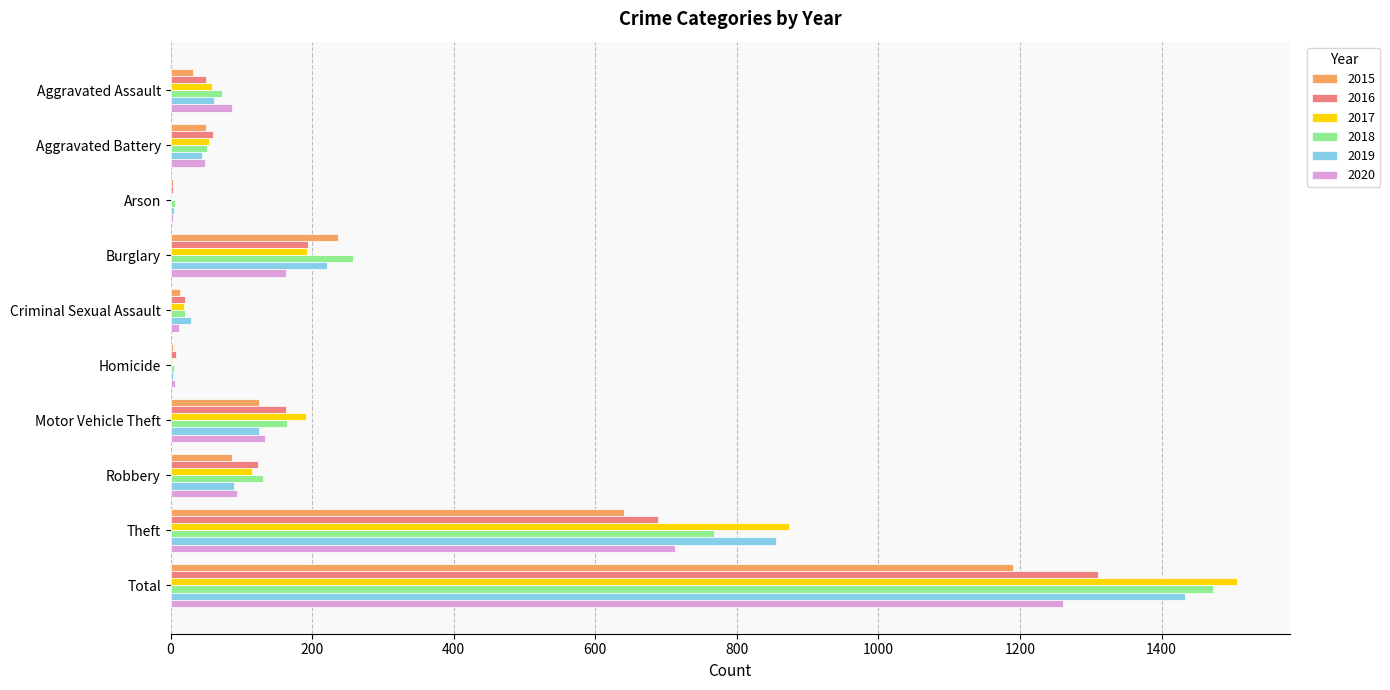

What is the maximum value shown in the chart?

1506